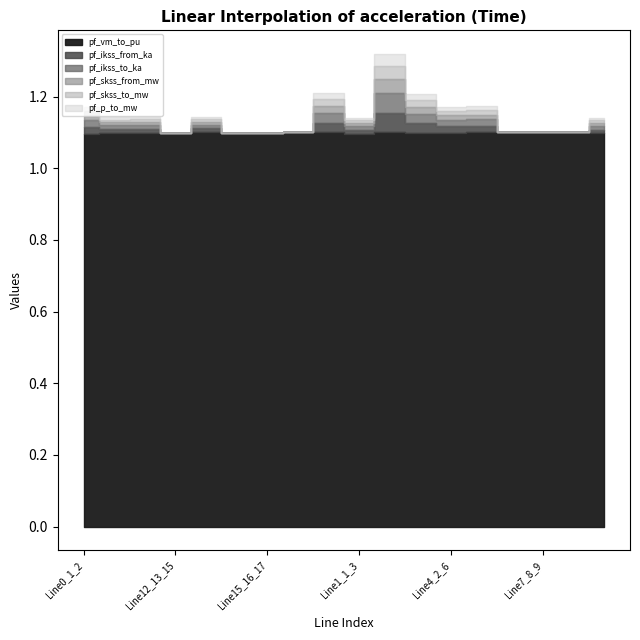

What is the sum of all pf_skss_from_mw values?

0.2